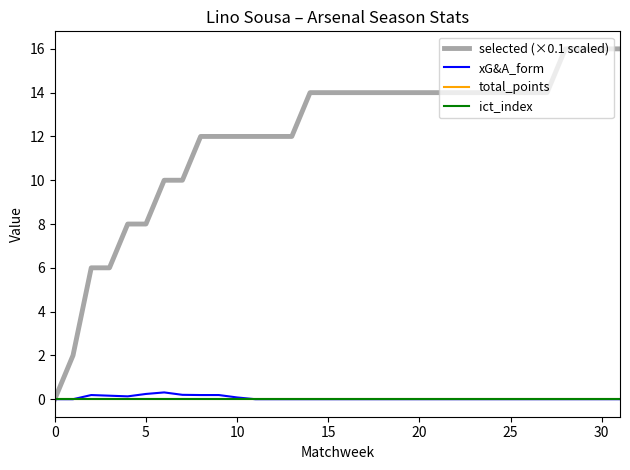

Which series has the largest range (max minus min)?

selected (×0.1 scaled)